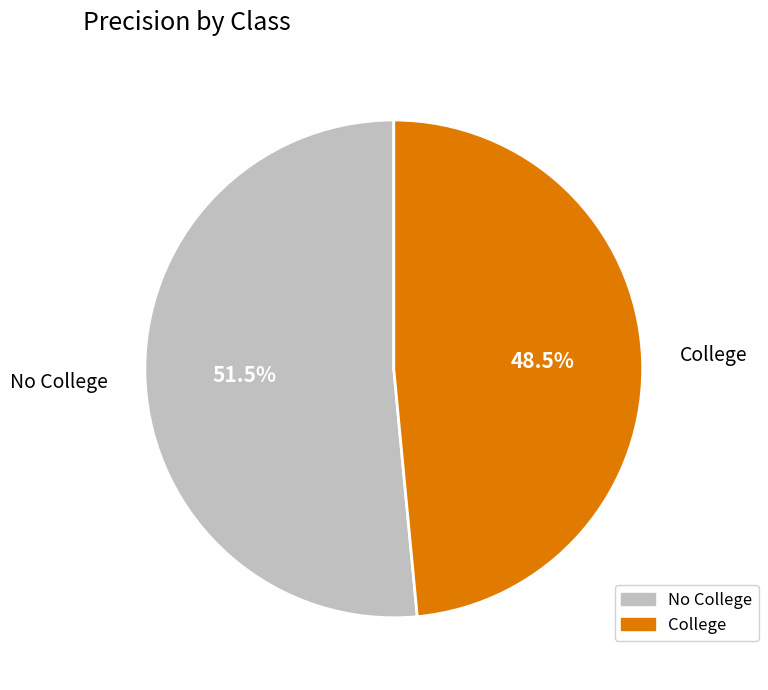

Which slice represents more than half of the pie?

No College